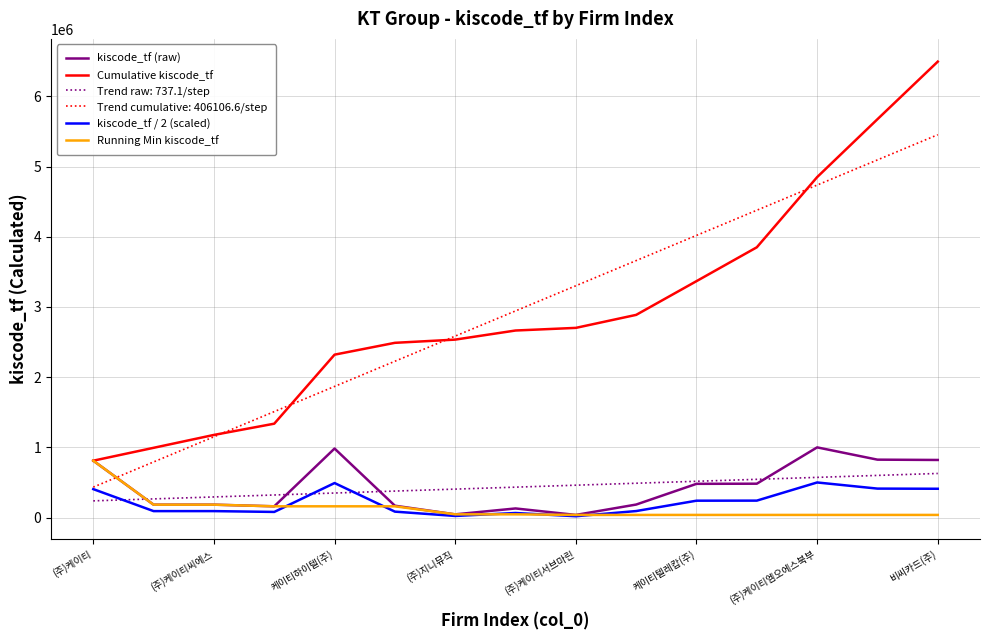

After their last crossing, which series has the higher values: Running Min kiscode_tf or Trend raw: 737.1/step?

Trend raw: 737.1/step